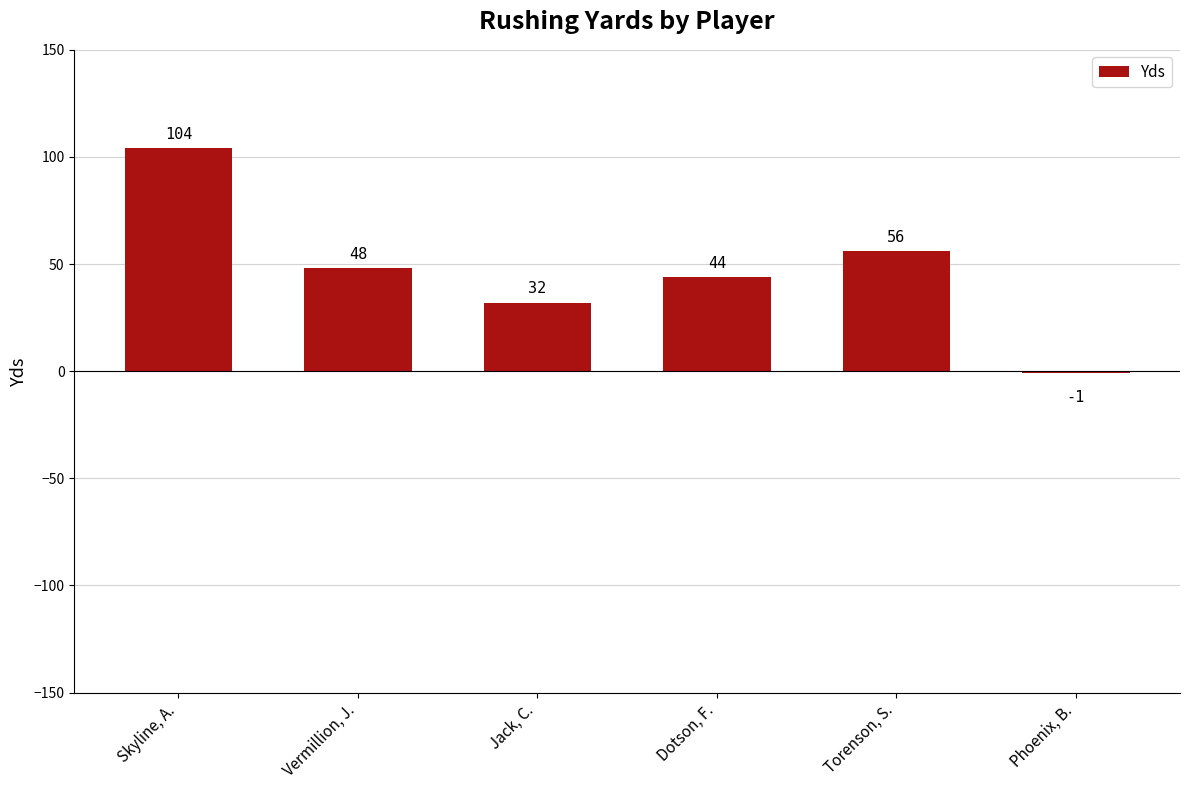

List the labels in order of value, largest first.

Skyline, A., Torenson, S., Vermillion, J., Dotson, F., Jack, C., Phoenix, B.